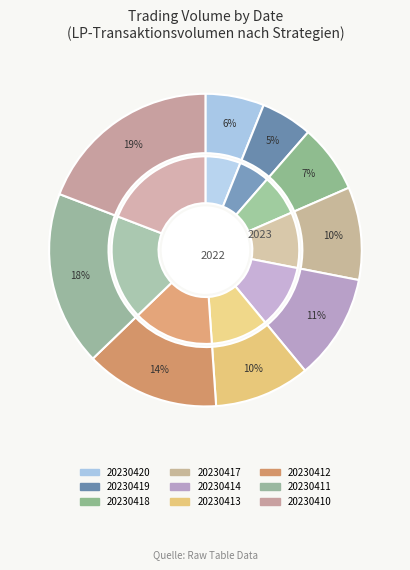

Is it true that 20230420 is 1% of the pie?

False